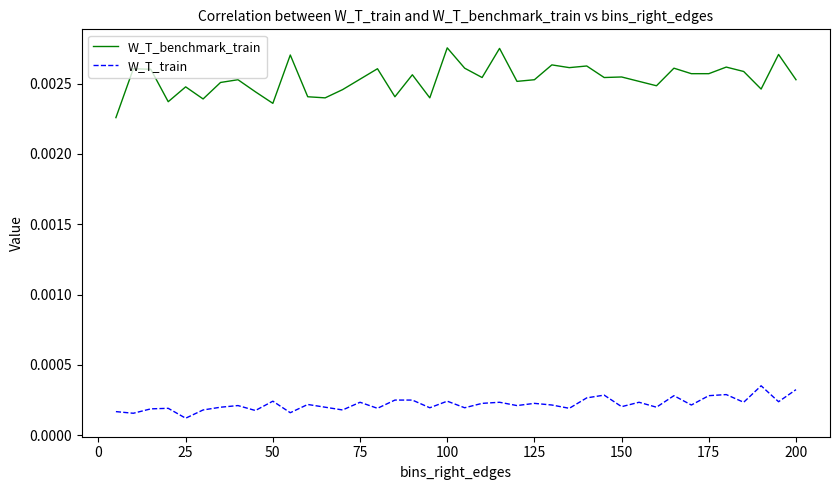

True or false: W_T_benchmark_train and W_T_train cross at least once.

False